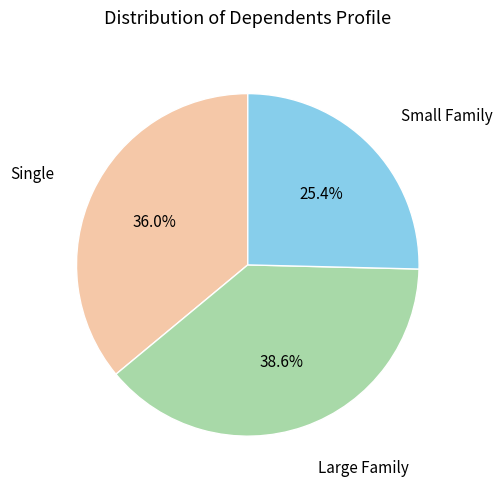

Count the number of slices in the pie.

3